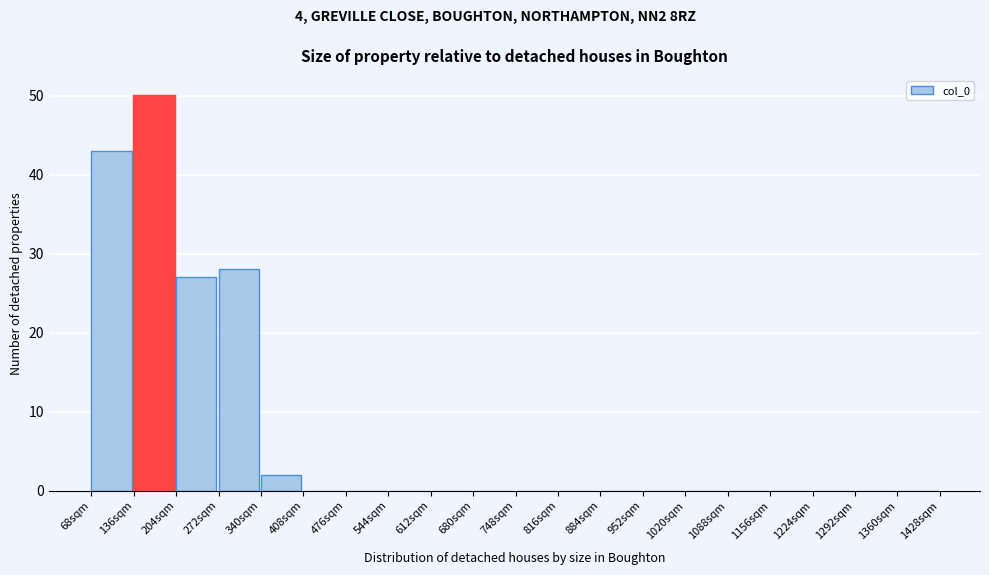

How tall is the bar that spans 204 to 272 on the x-axis? Neither the bar edges nor the heights are printed on the chart, so give them approximately, as read against the axes.

27